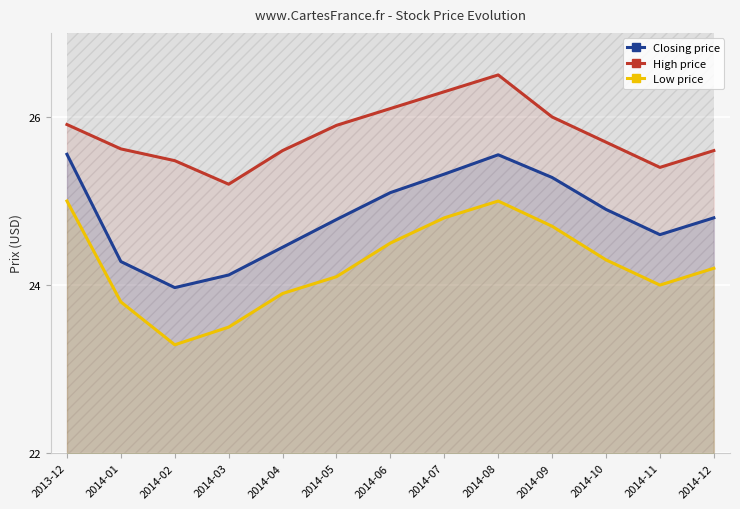

Which category has the lowest value in the Closing price series?

2014-02